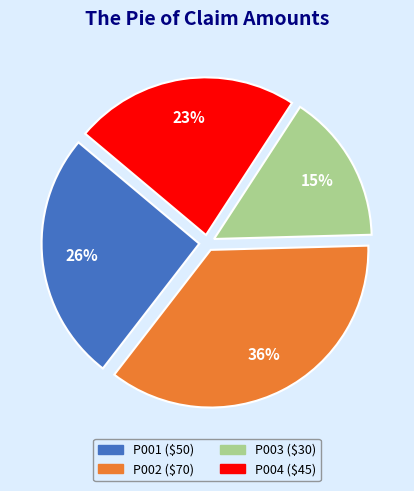

What is the largest slice in the pie chart?

P002